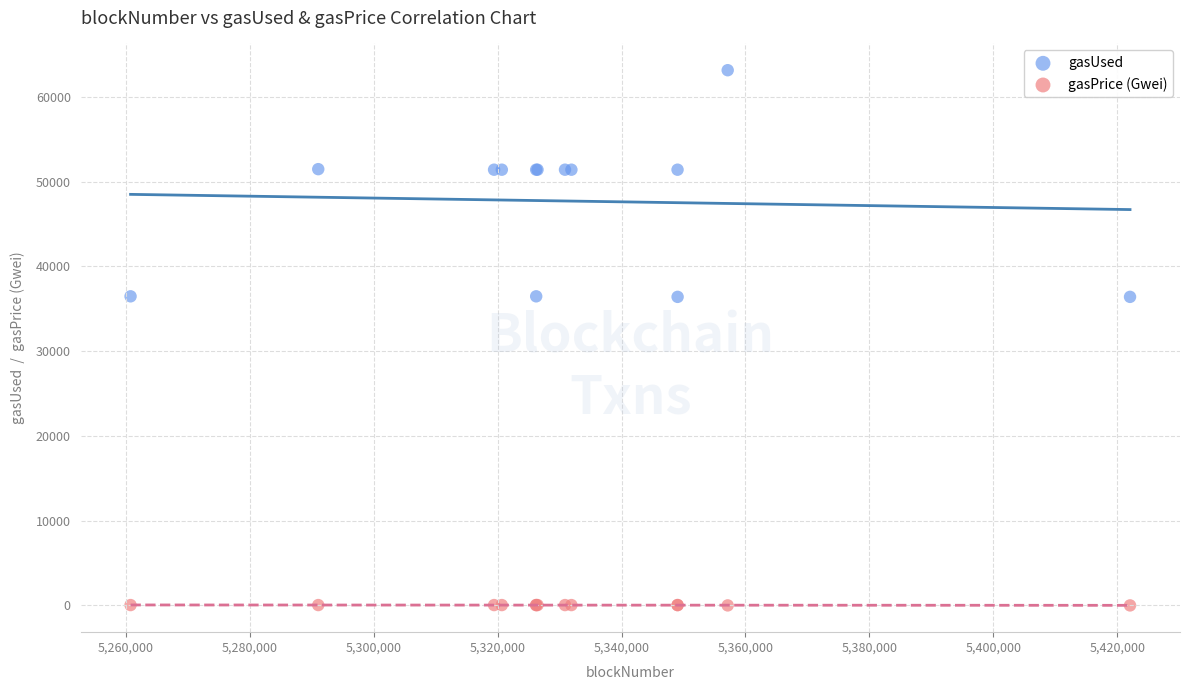

Which series contains the lowest Y value?

gasPrice (Gwei)